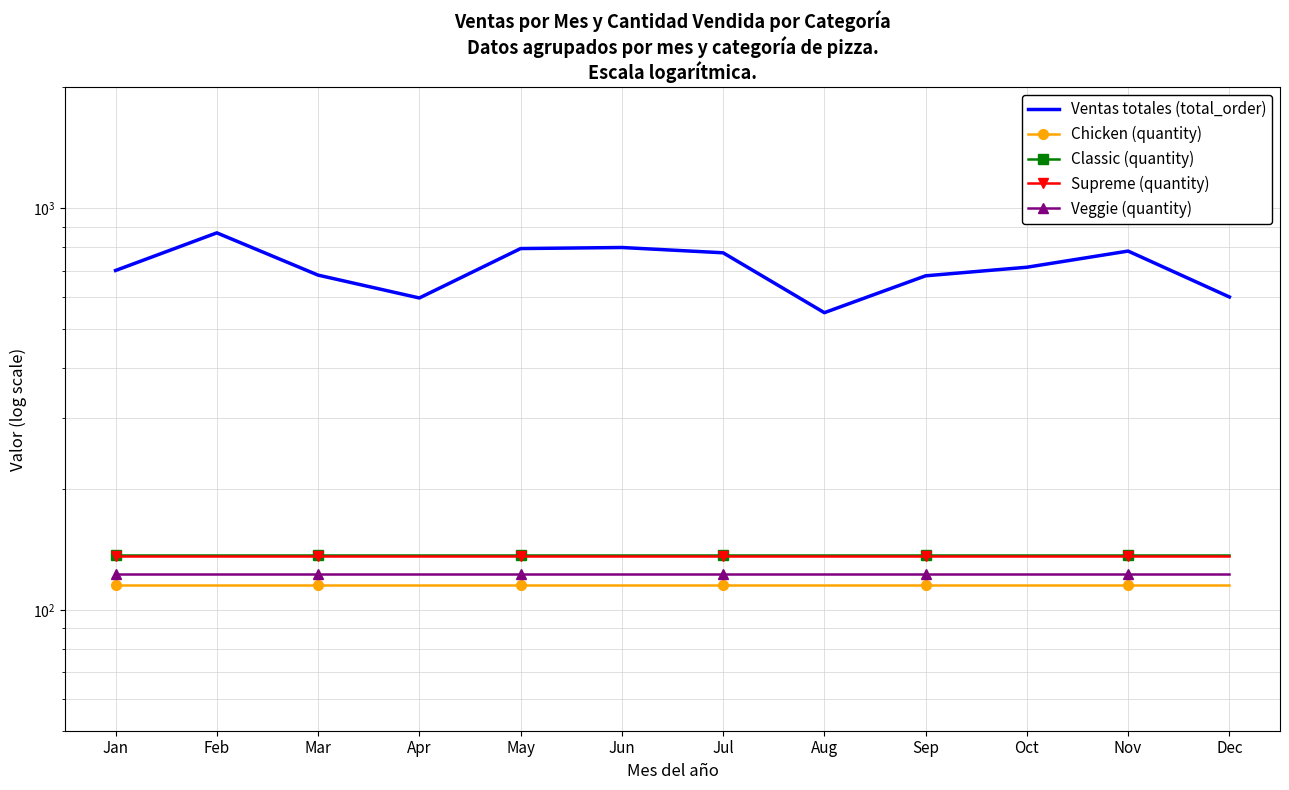

At which category does the chart reach its peak across all series?

Feb